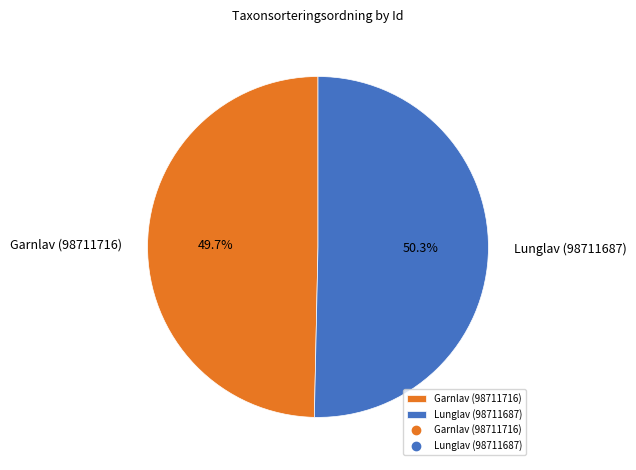

Which category has the smallest portion of the pie?

Garnlav (98711716)